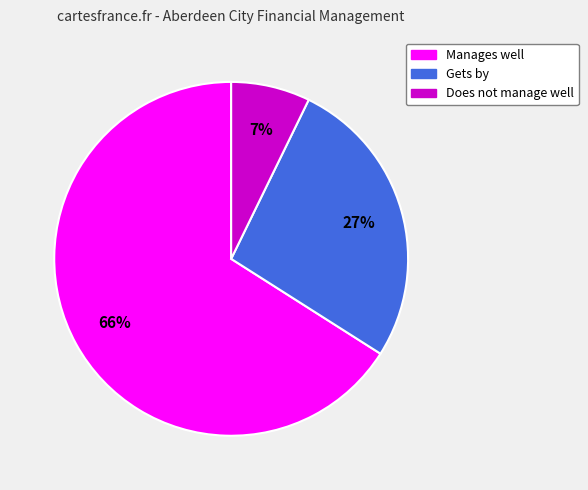

Which slice is the smallest?

Does not manage well